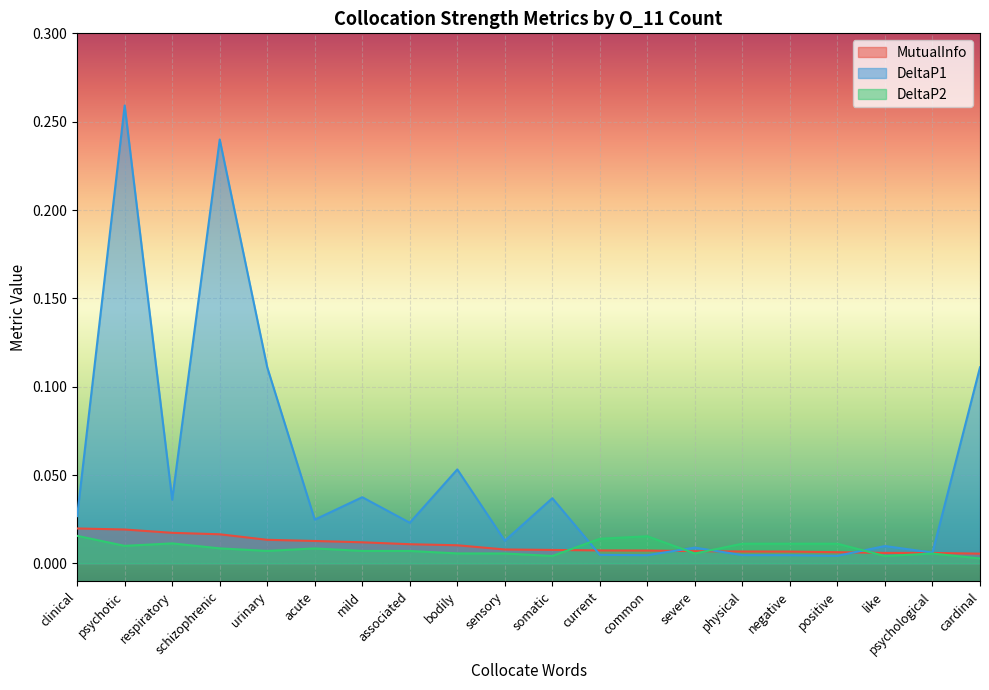

Reading left to right, transcribe all the data shown in this chart.

MutualInfo: clinical=0.0	psychotic=0.0	respiratory=0.0	schizophrenic=0.0	urinary=0.0	acute=0.0	mild=0.0	associated=0.0	bodily=0.0	sensory=0.0	somatic=0.0	current=0.0	common=0.0	severe=0.0	physical=0.0	negative=0.0	positive=0.0	like=0.0	psychological=0.0	cardinal=0.0
DeltaP1: clinical=0.0	psychotic=0.3	respiratory=0.0	schizophrenic=0.2	urinary=0.1	acute=0.0	mild=0.0	associated=0.0	bodily=0.1	sensory=0.0	somatic=0.0	current=0.0	common=0.0	severe=0.0	physical=0.0	negative=0.0	positive=0.0	like=0.0	psychological=0.0	cardinal=0.1
DeltaP2: clinical=0.0	psychotic=0.0	respiratory=0.0	schizophrenic=0.0	urinary=0.0	acute=0.0	mild=0.0	associated=0.0	bodily=0.0	sensory=0.0	somatic=0.0	current=0.0	common=0.0	severe=0.0	physical=0.0	negative=0.0	positive=0.0	like=0.0	psychological=0.0	cardinal=0.0